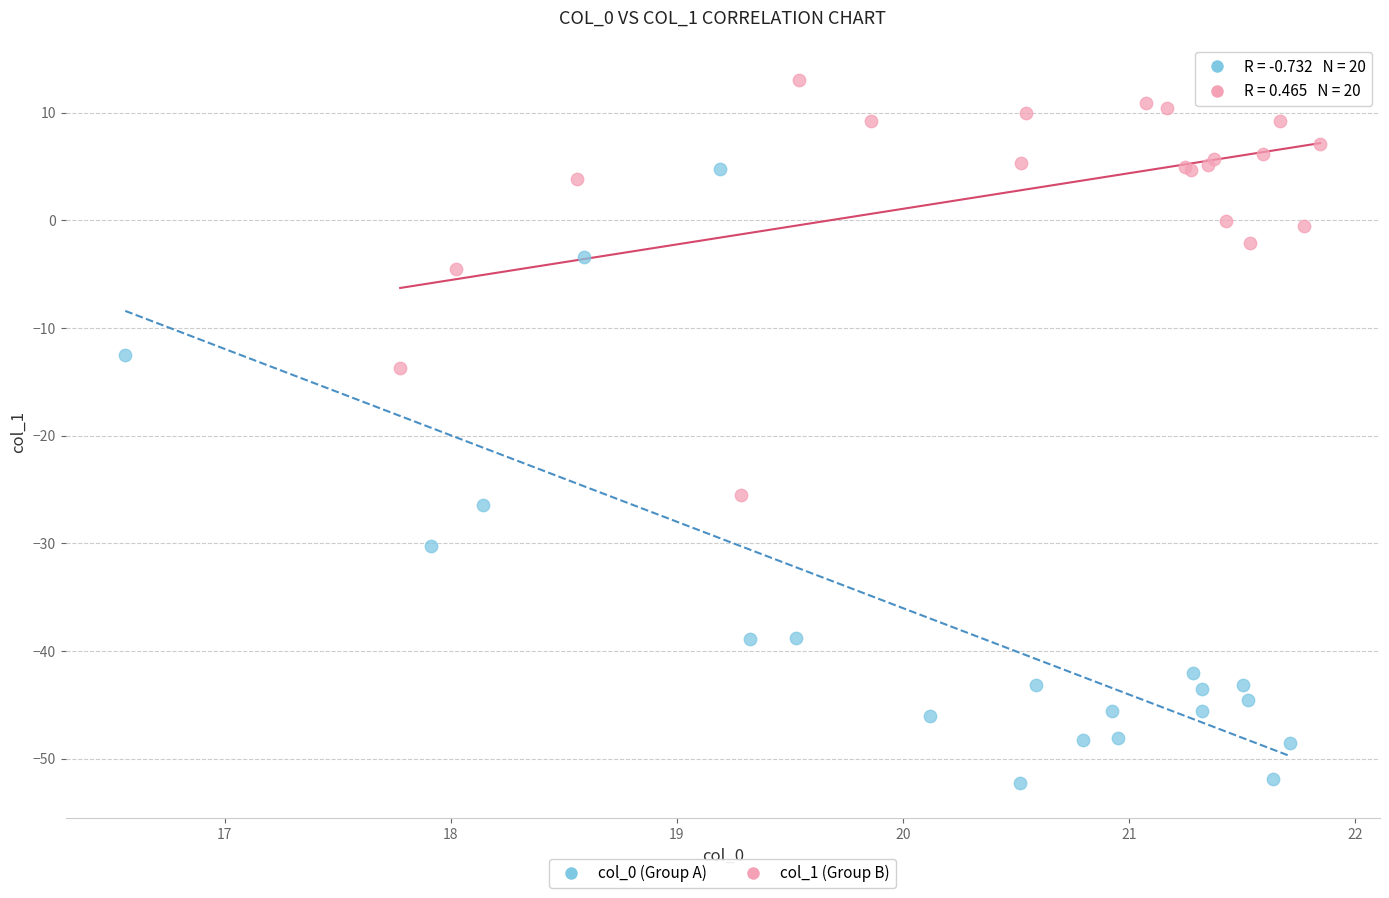

Which series contains the highest Y value?

col_1 (Group B)